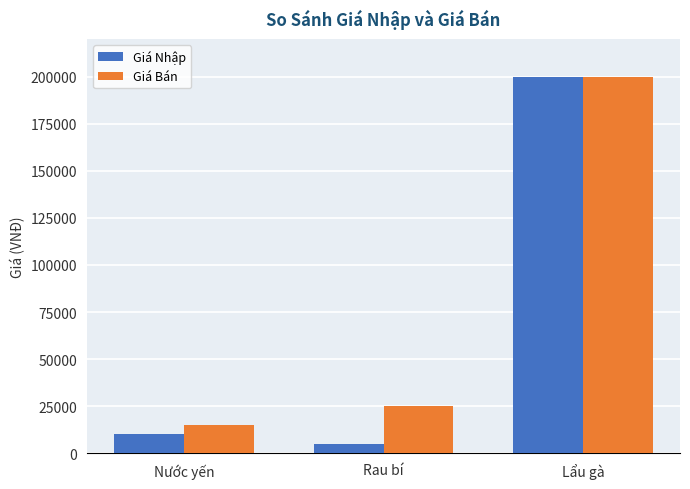

What is the smallest value displayed?

5000